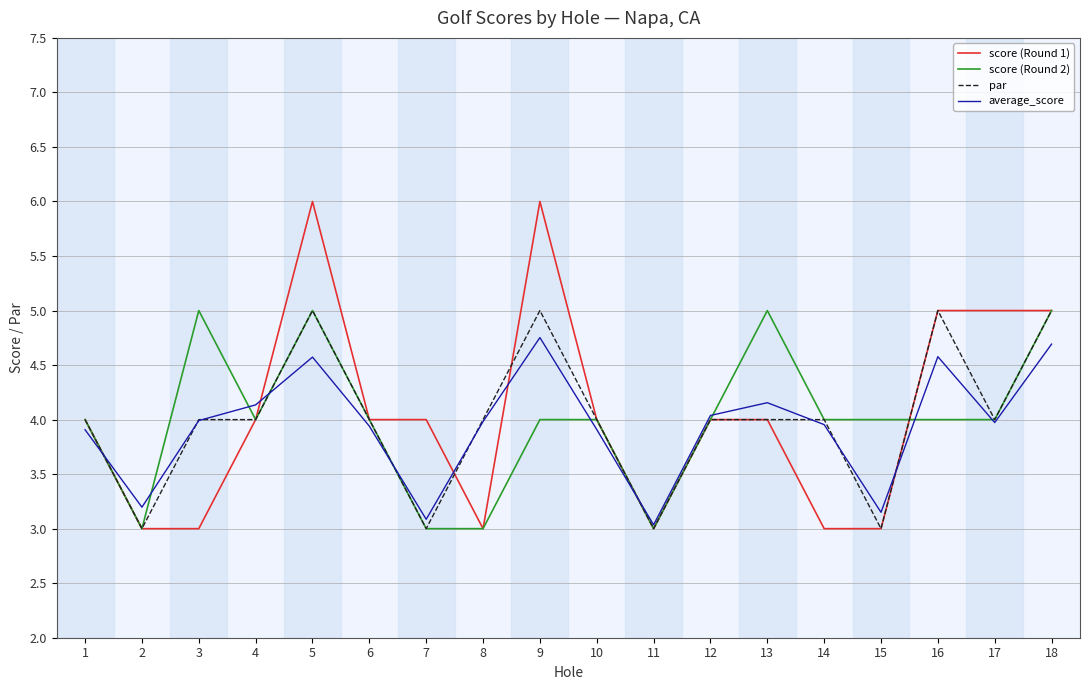

At how many categories does at least one series exceed 3?

18